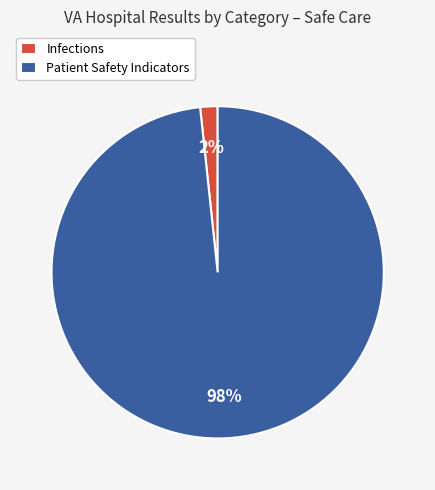

To the nearest percent, what is the average slice percentage?

50%